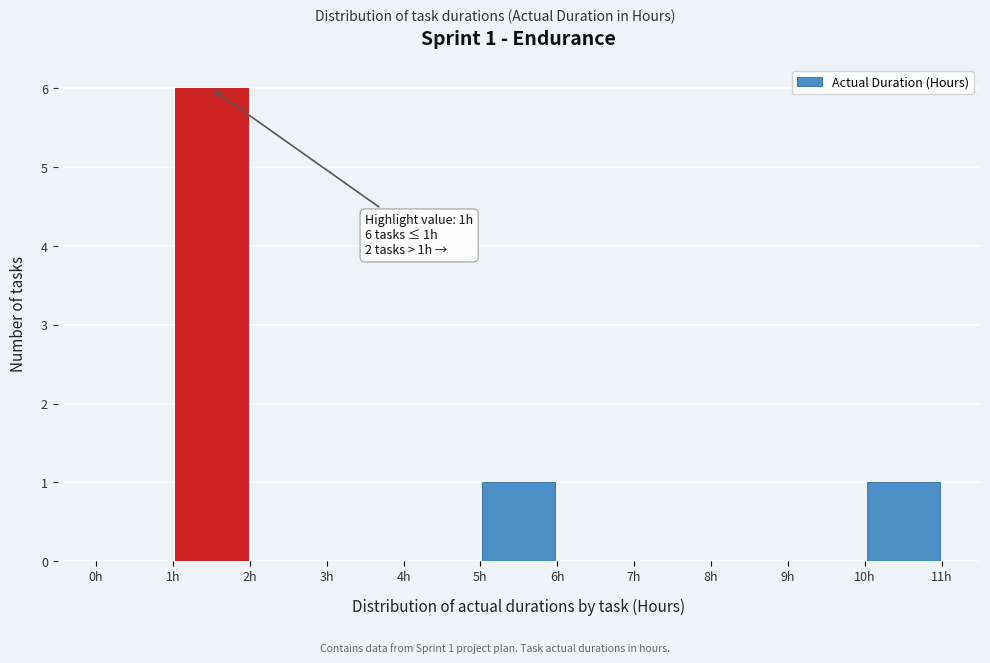

Which range on the x-axis has the tallest bar?

1 to 2